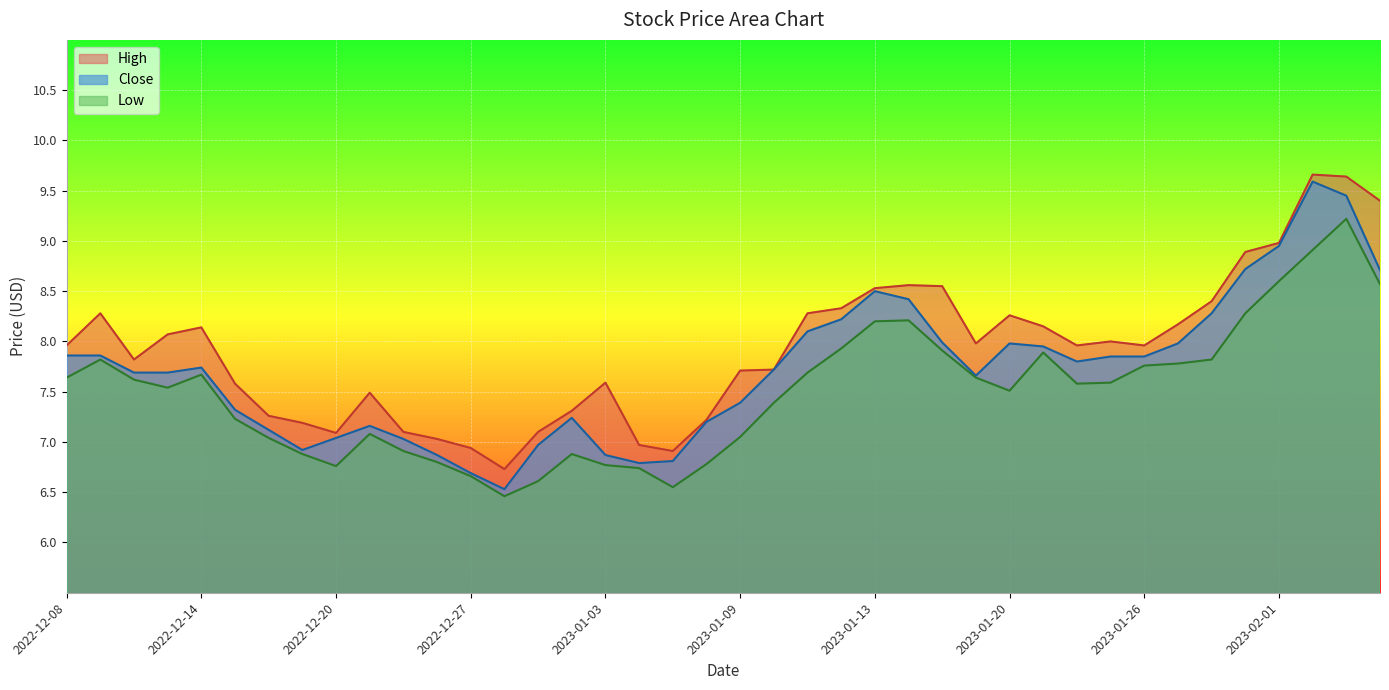

Which has a higher value, 2023-01-20 or 2023-01-03?

2023-01-20